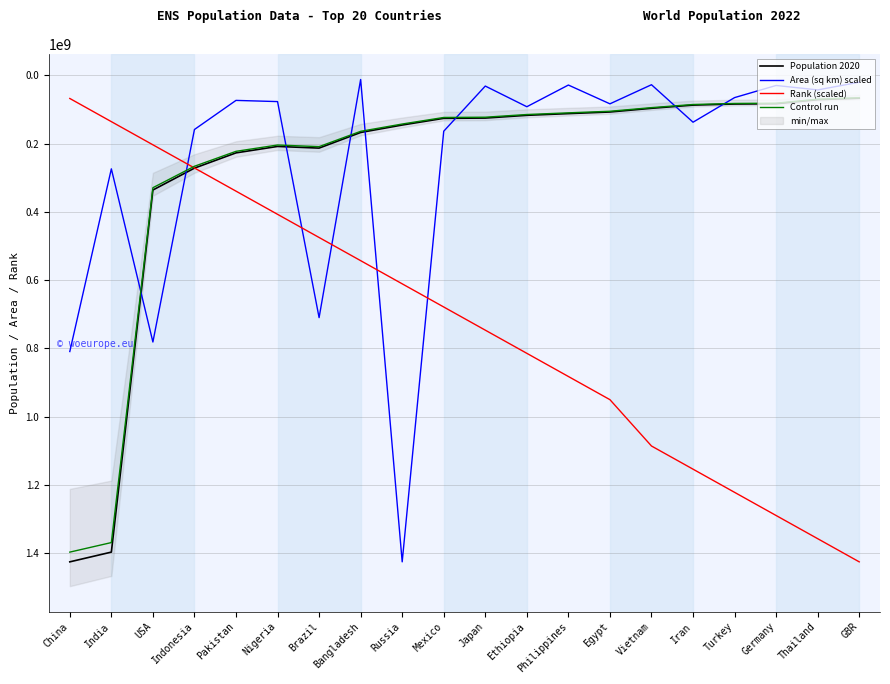

Which series changed the most between Russia and Mexico?

Area (sq km) scaled